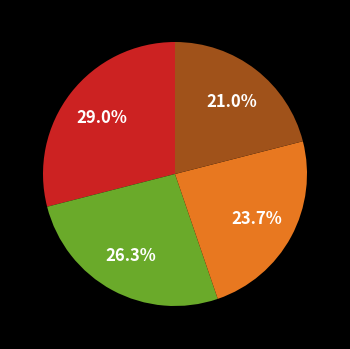

Is there a majority slice in this chart?

No